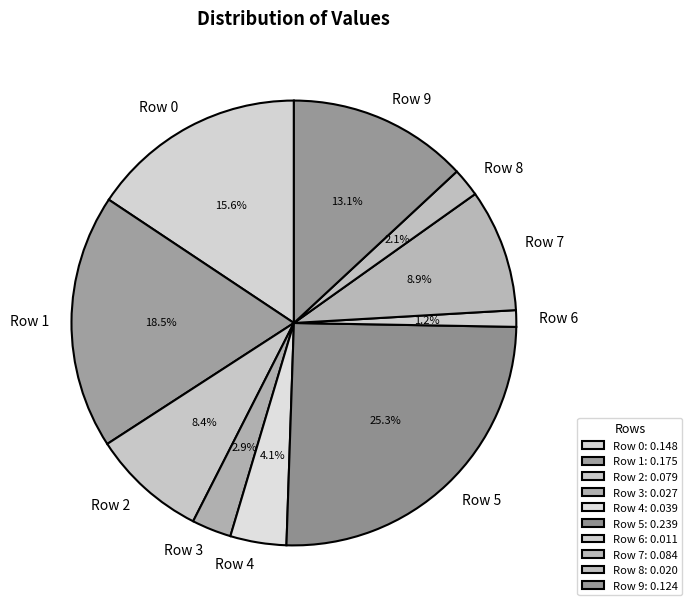

Which slice is the smallest?

Row 6